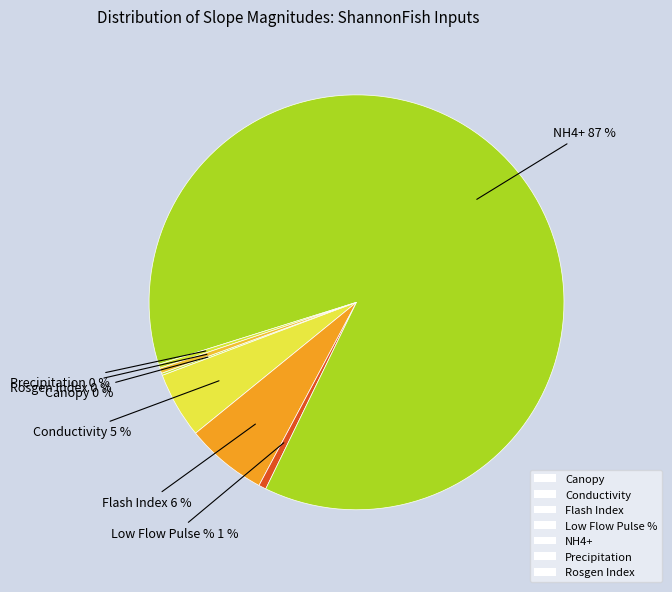

Count the number of slices in the pie.

7